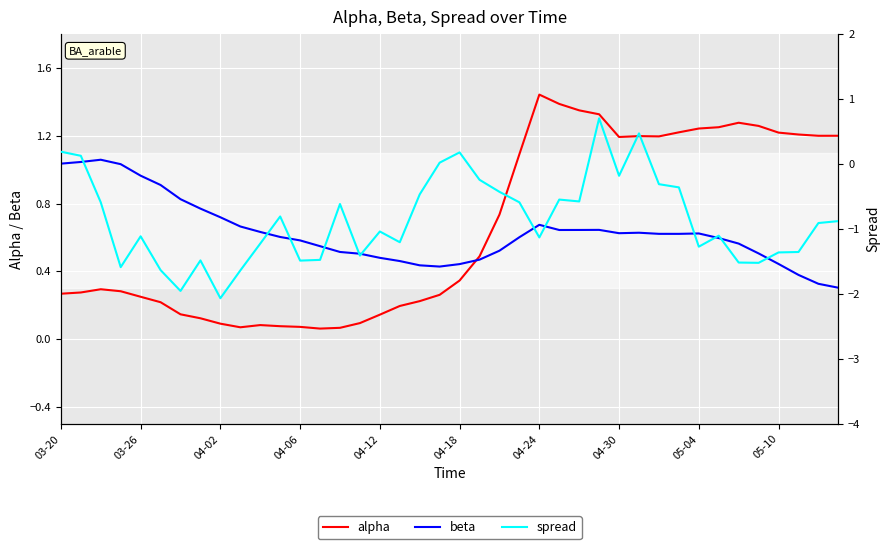

What is the value of the beta point at the 30th from the left?

0.6